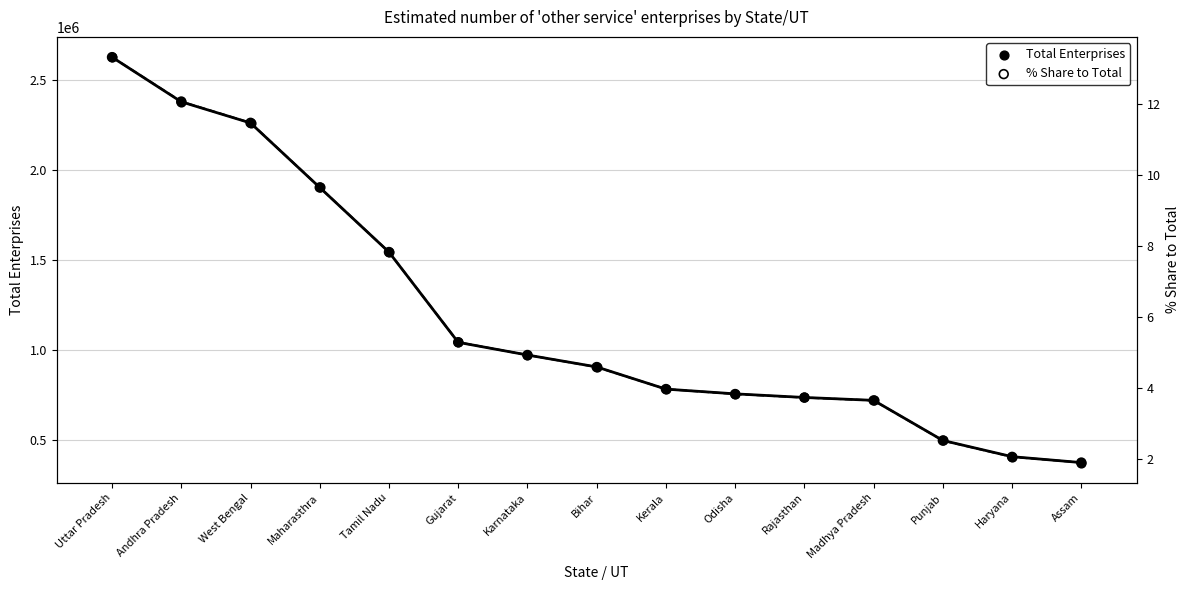

What is the total value across all series at Haryana?

406904.1